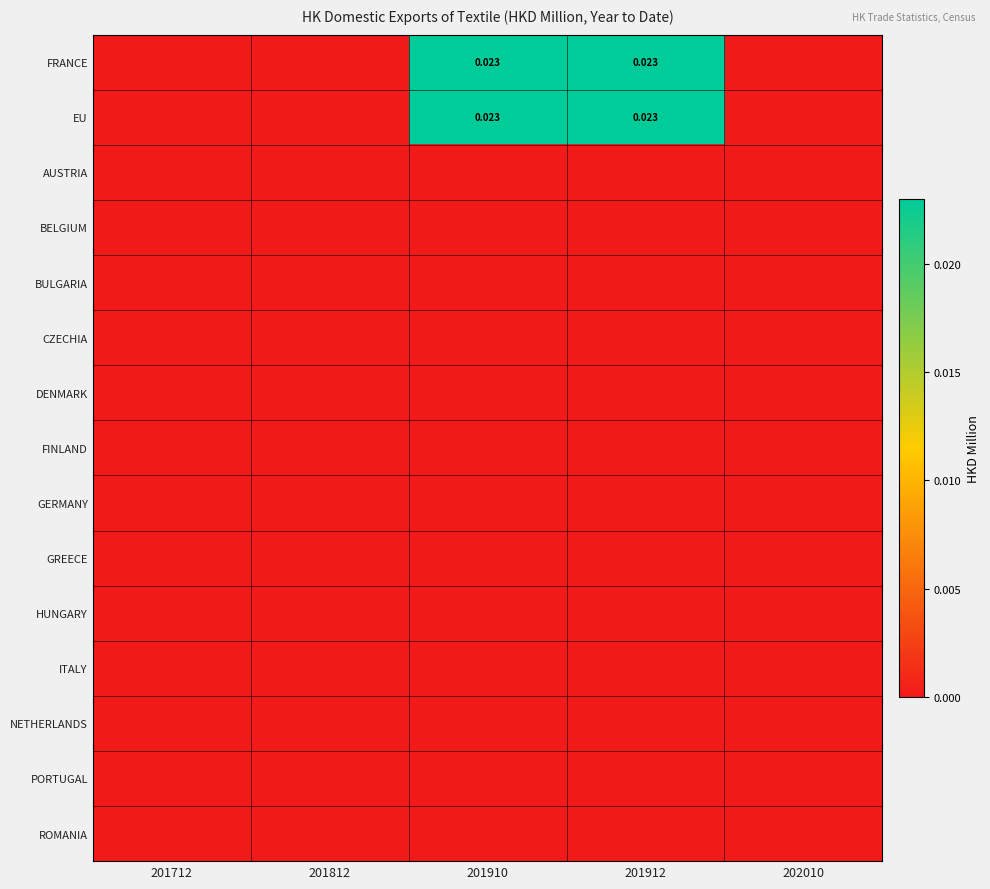

At 201712, list the series in order from smallest to largest.

FRANCE, EU, AUSTRIA, BELGIUM, BULGARIA, CZECHIA, DENMARK, FINLAND, GERMANY, GREECE, HUNGARY, ITALY, NETHERLANDS, PORTUGAL, ROMANIA